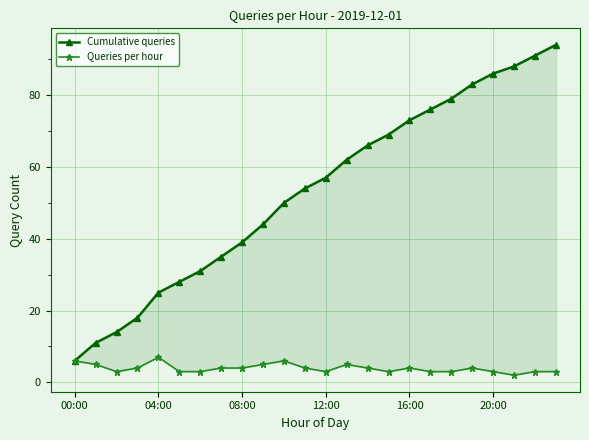

How many lines are shown in the chart?

2